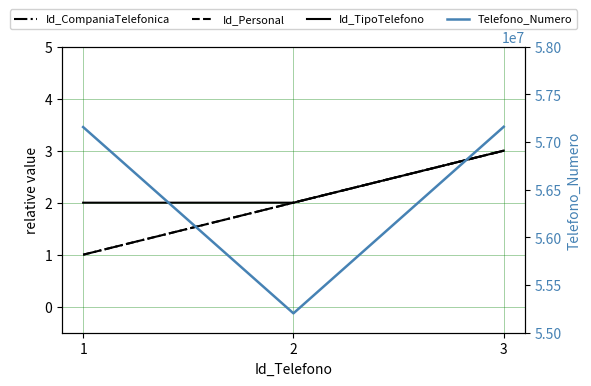

The value of Id_CompaniaTelefonica at 1 is 1. True or false?

True